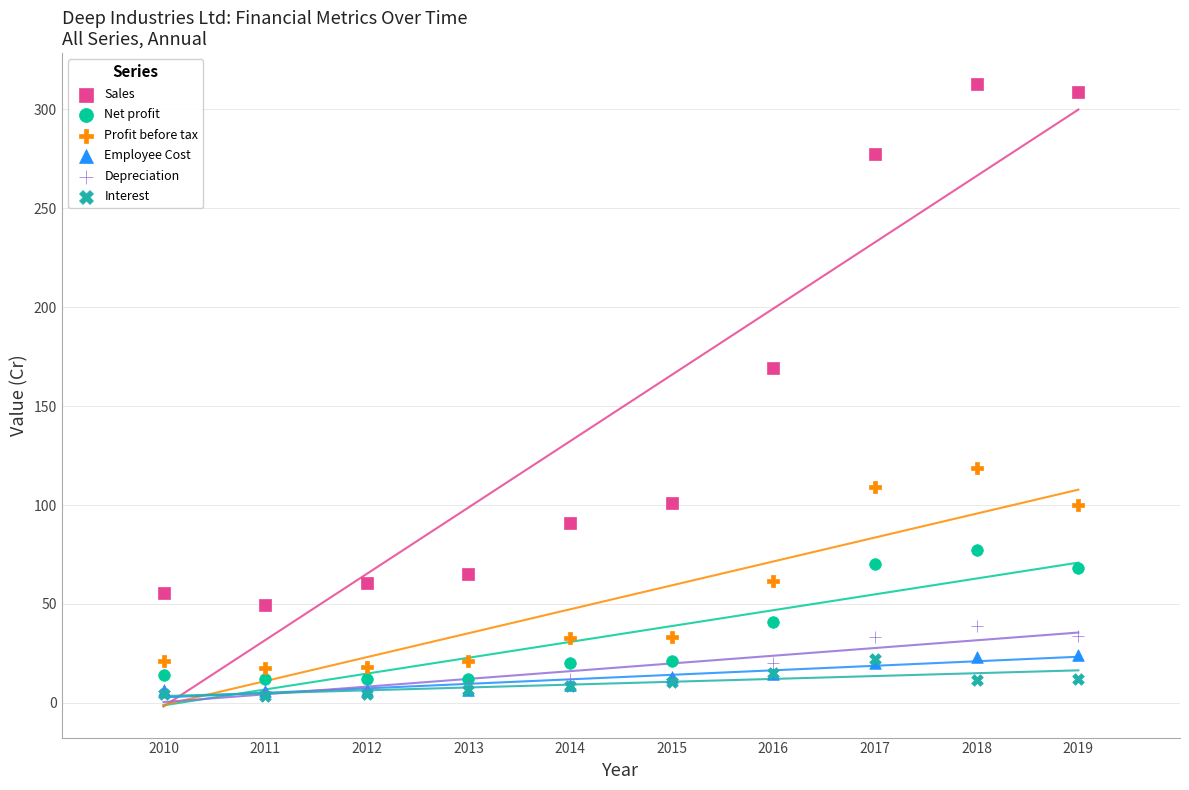

In the Sales series, what Y value is closest to 181?

169.2